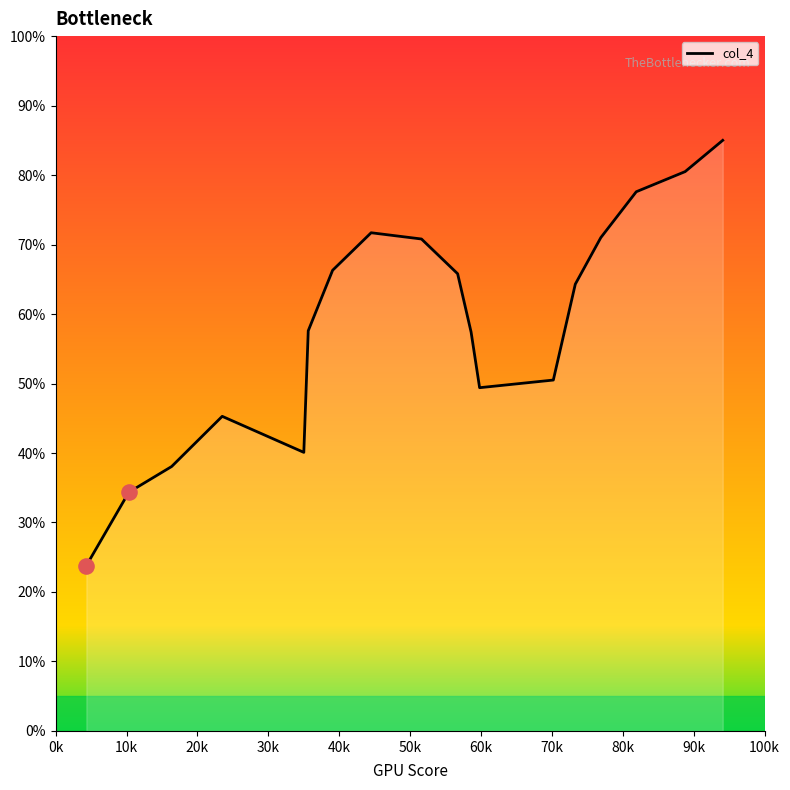

What is the maximum value shown in the chart?

85.0